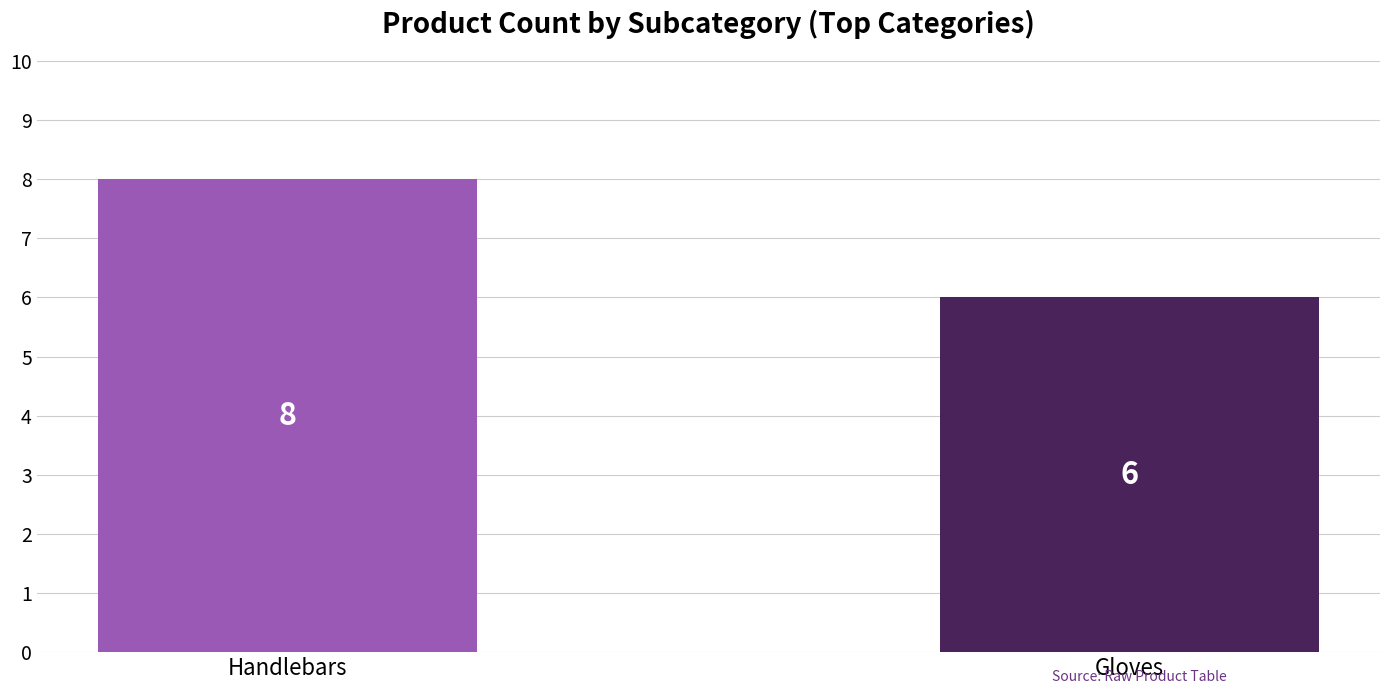

What is the sum of all values?

14